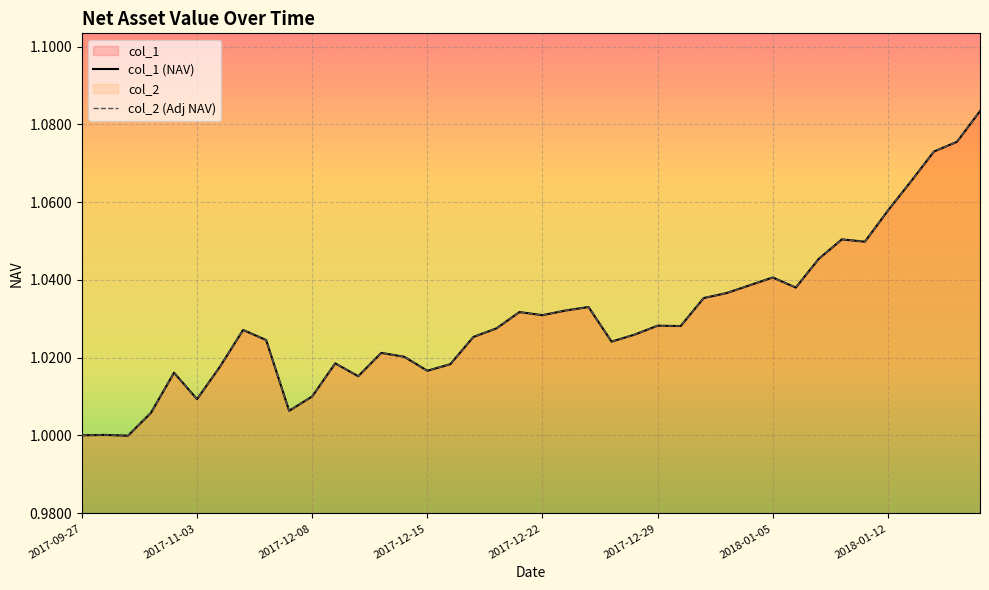

At which label does col_2 first exceed 1?

2017-09-29